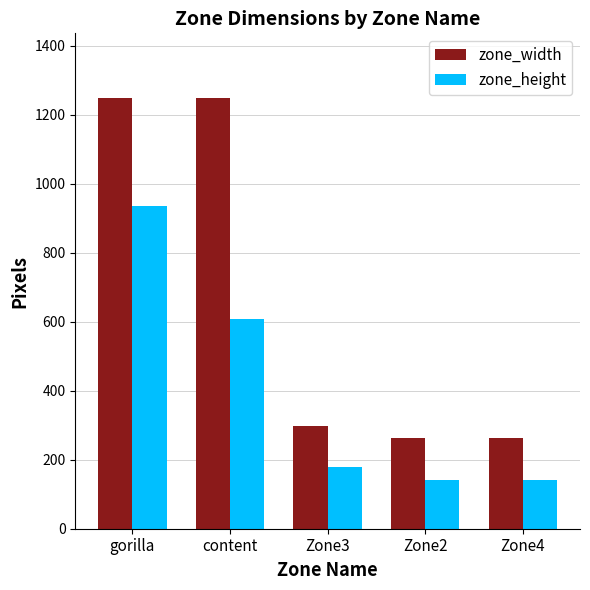

At Zone4, list the series in order from largest to smallest.

zone_width, zone_height